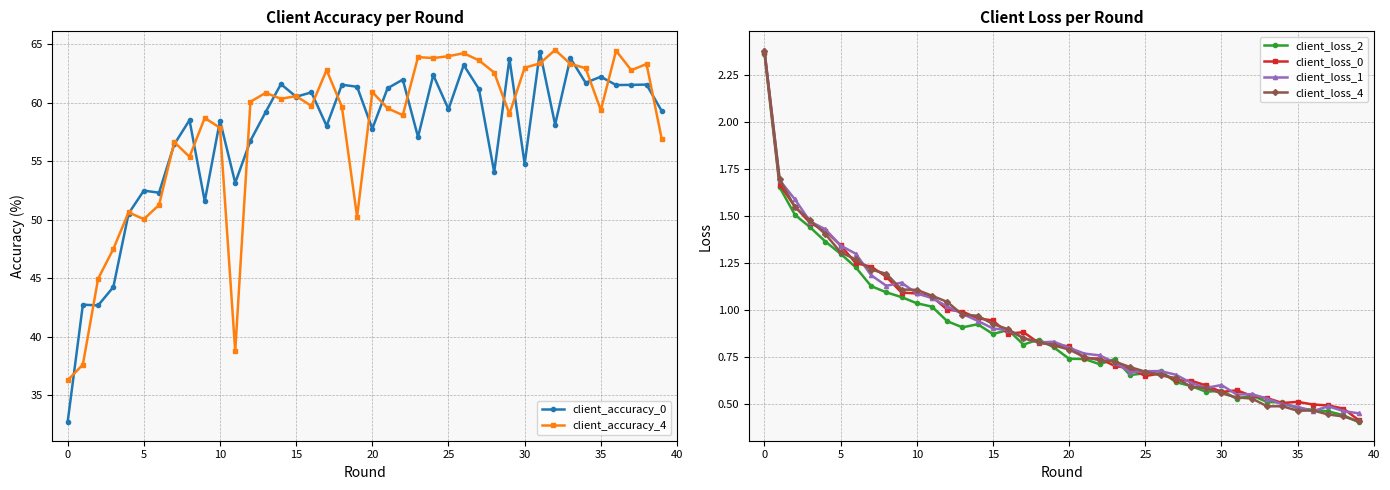

At which category is the sum across all series the highest?

26